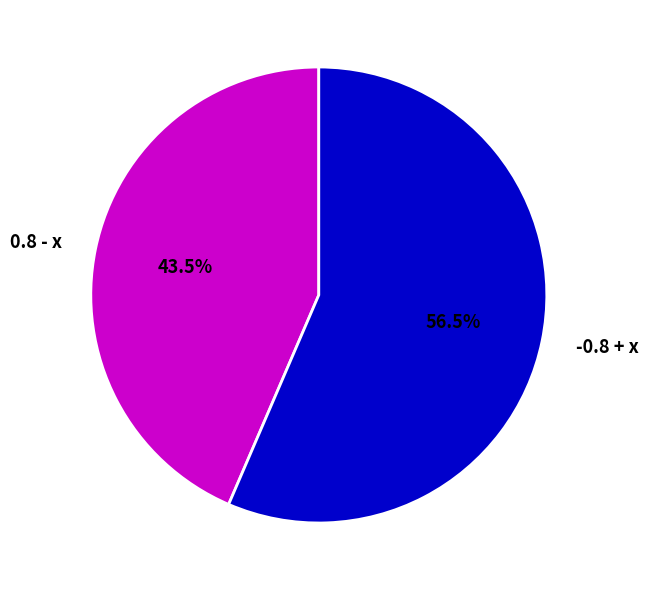

Which slice represents more than half of the pie?

-0.8 + x